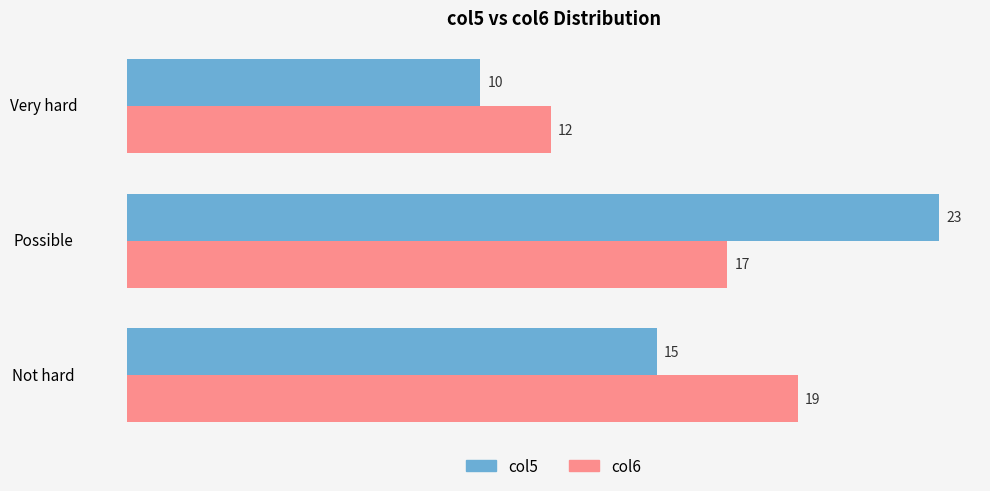

What is the sum of all col5 values?

48